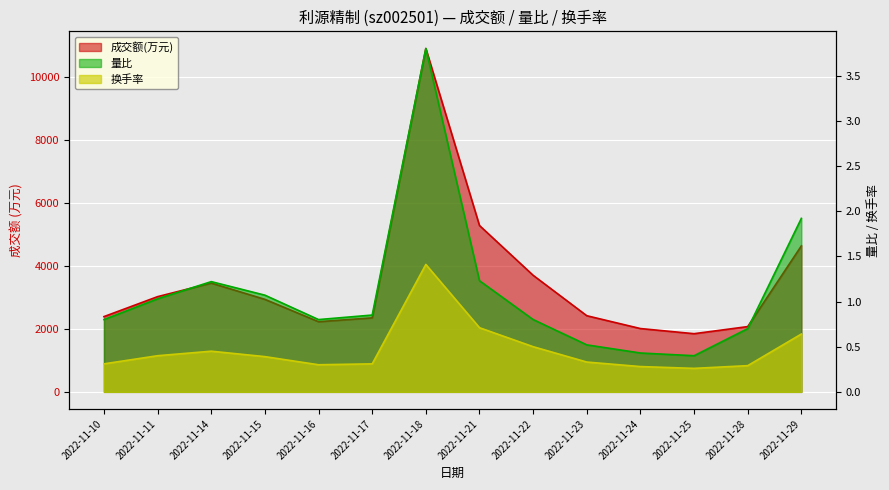

In 成交额(万元), how many points are lower than both neighbors (excluding endpoints)?

2